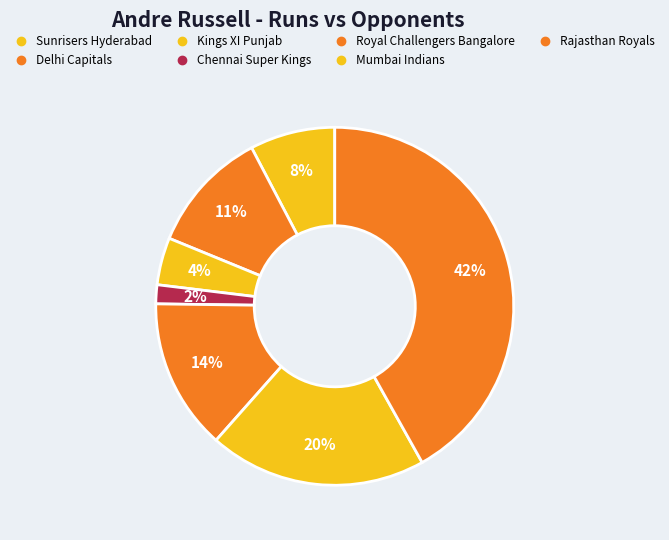

Does Kings XI Punjab account for over 50% of the chart?

No